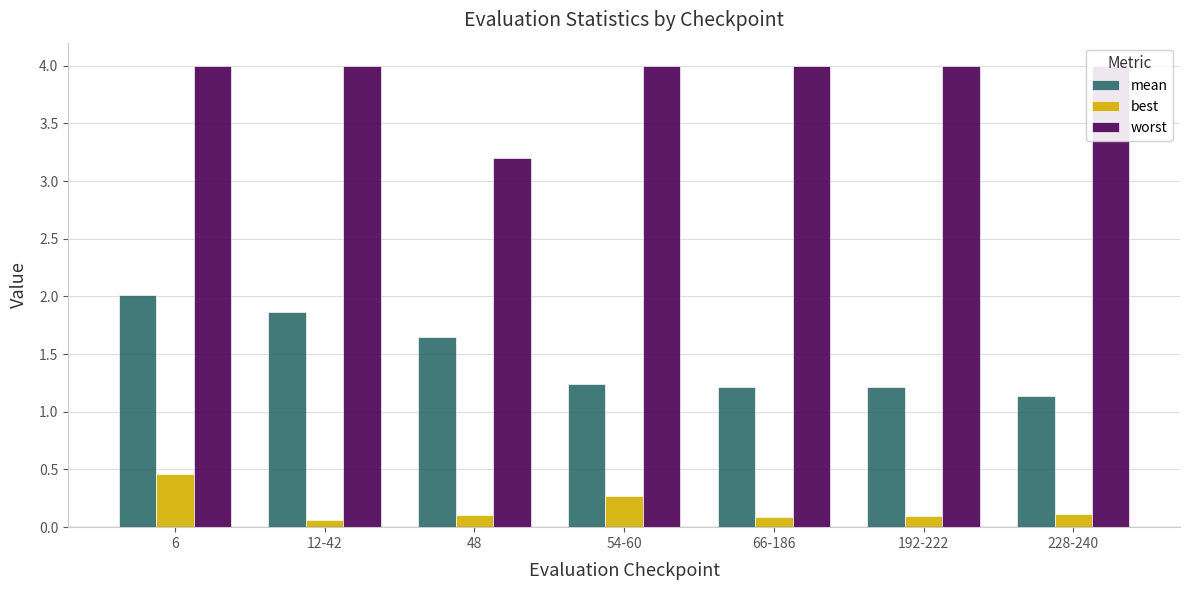

What is the sum of all best values?

1.2